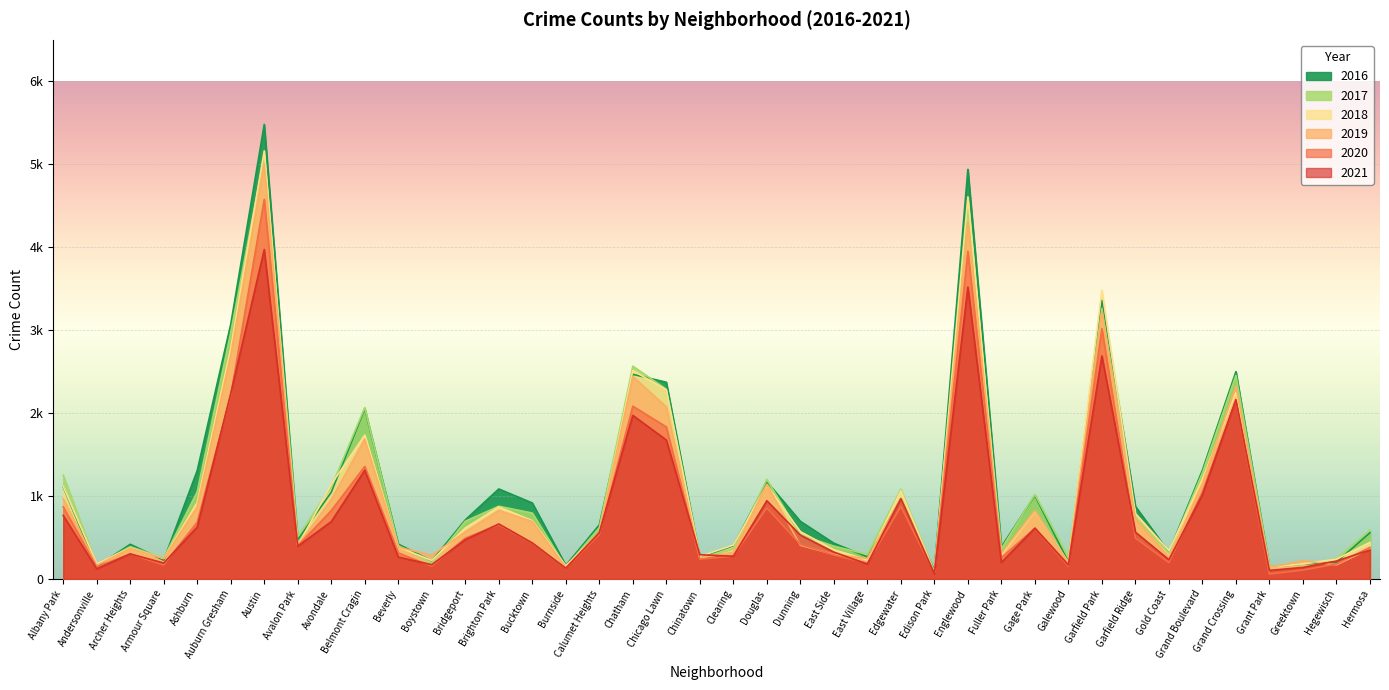

At how many categories does at least one series exceed 2980?

4